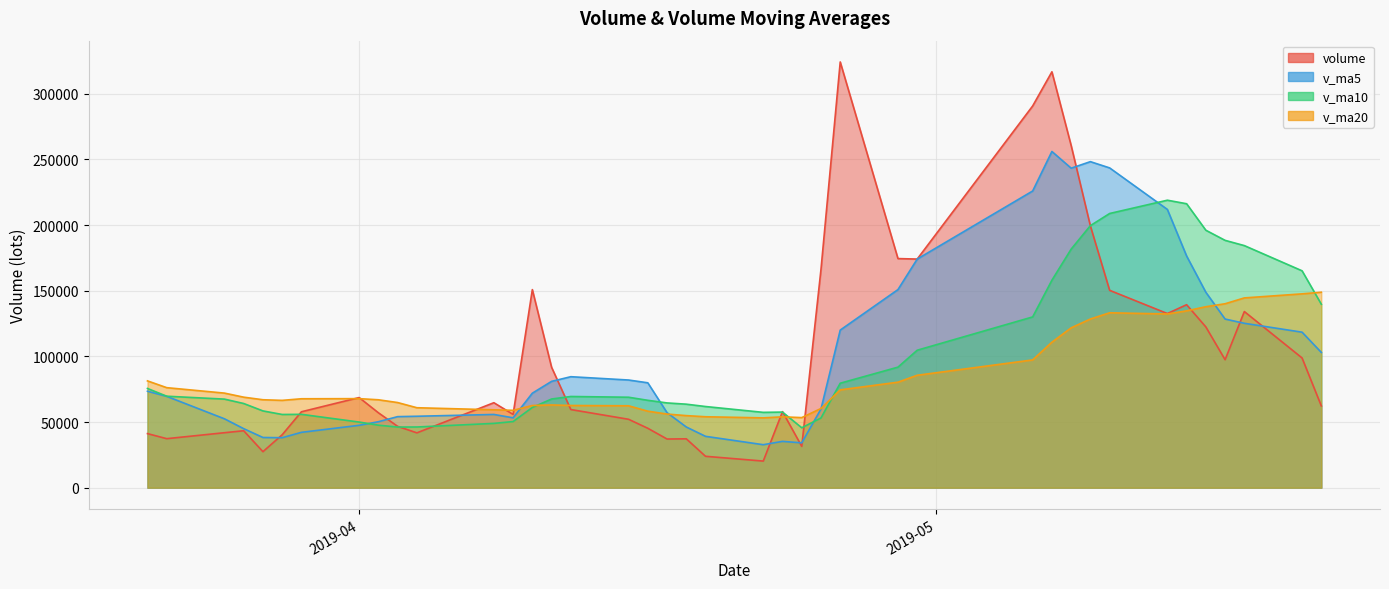

How many values in the v_ma10 series exceed 67551?

20